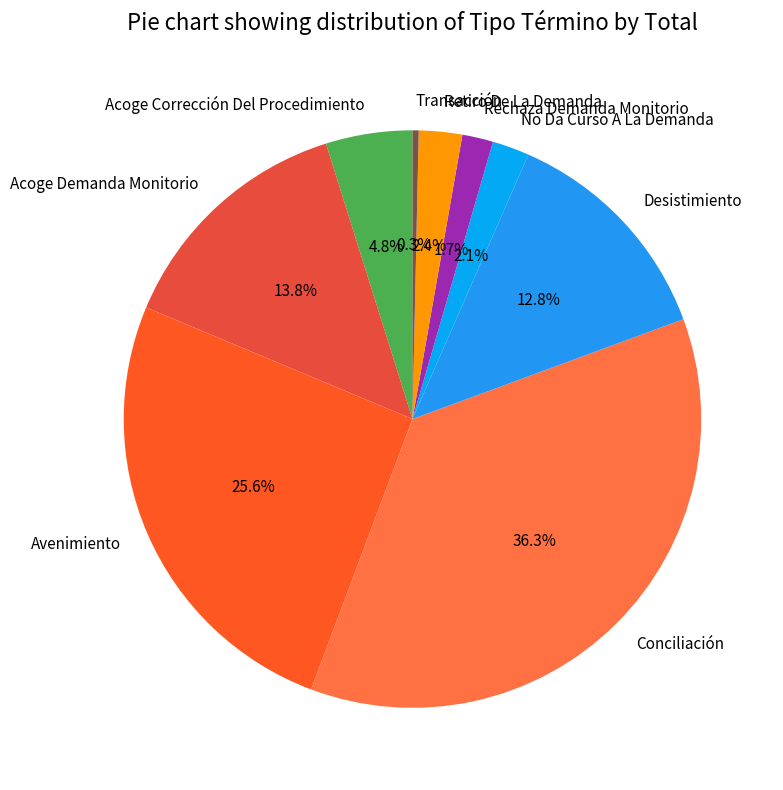

Count the number of slices in the pie.

9